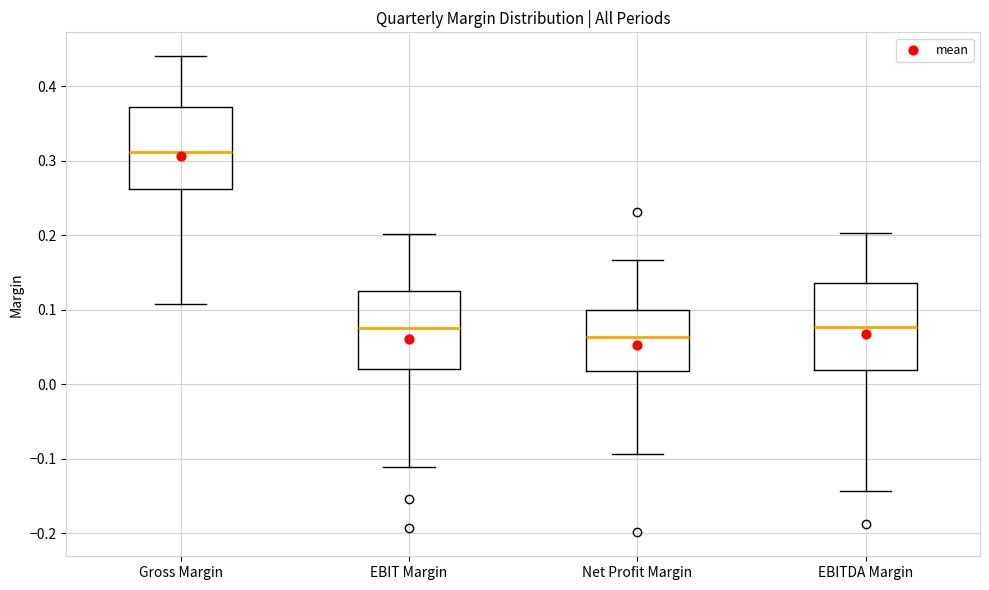

Reading left to right, transcribe this box plot: for each box, give where its median line is, the range the box spans, and where its two whiskers end, as read against the y-axis. The values are not printed on the chart, so give them approximately, as read against the axis.

Gross Margin: median 0.31, box 0.26 to 0.37, whiskers 0.11 to 0.44
EBIT Margin: median 0.08, box 0.02 to 0.13, whiskers -0.11 to 0.20
Net Profit Margin: median 0.06, box 0.02 to 0.10, whiskers -0.09 to 0.17
EBITDA Margin: median 0.08, box 0.02 to 0.14, whiskers -0.14 to 0.20